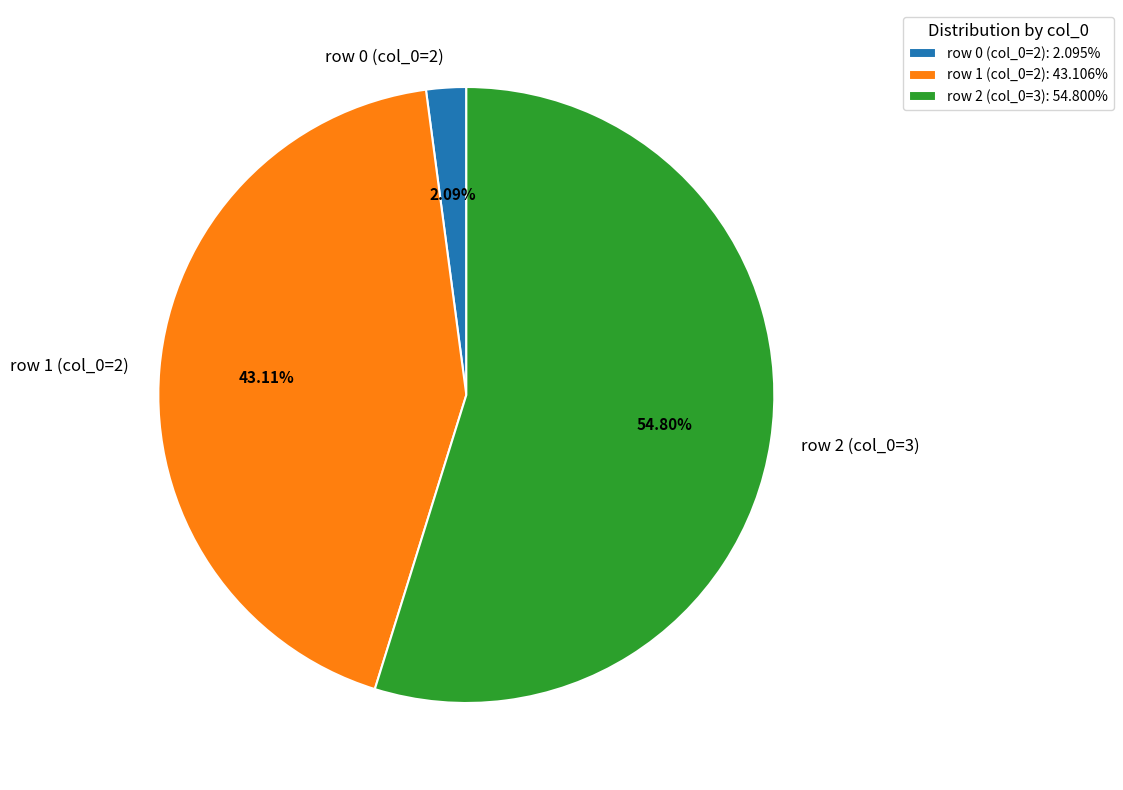

What is the ratio of the value at row 1 (col_0=2) to the value at row 2 (col_0=3)?

0.8